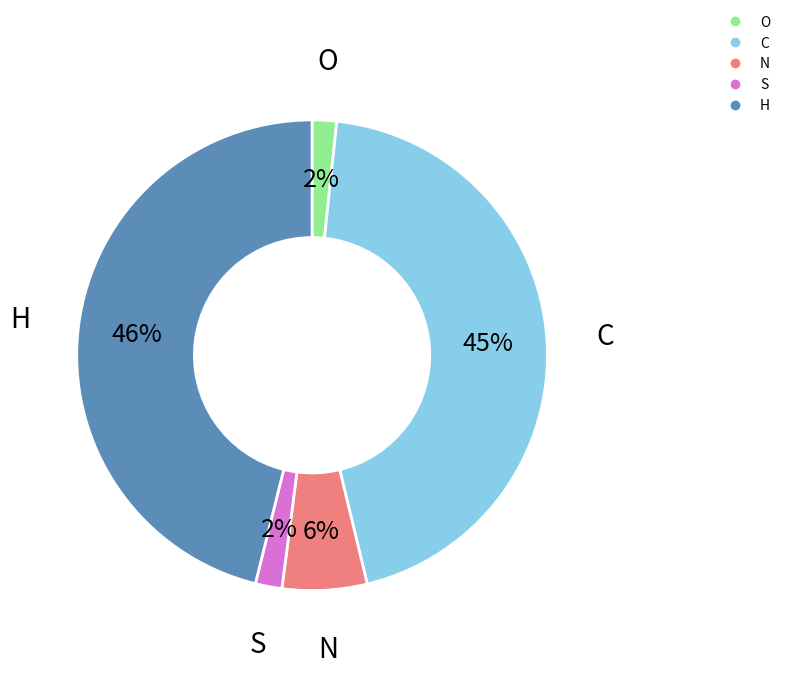

To the nearest percent, what is the difference between the largest and smallest slice percentages?

44%